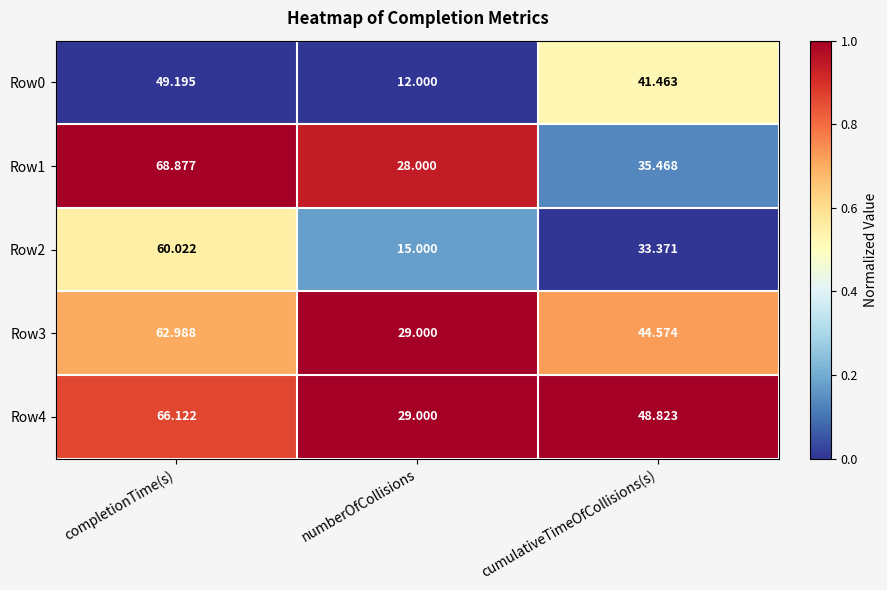

Which category has the highest value in the Row4 series?

completionTime(s)